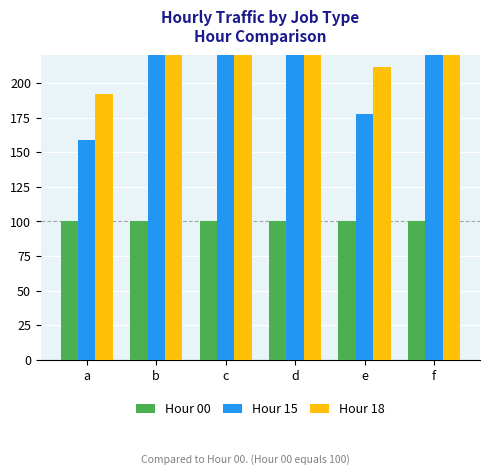

Reading right to left, extract all data points from this chart.

Hour 00: f=100.0	e=100.0	d=100.0	c=100.0	b=100.0	a=100.0
Hour 15: f=743.5	e=177.5	d=1058.5	c=685.1	b=939.9	a=158.5
Hour 18: f=919.7	e=211.8	d=1278.2	c=1203.8	b=881.7	a=192.4